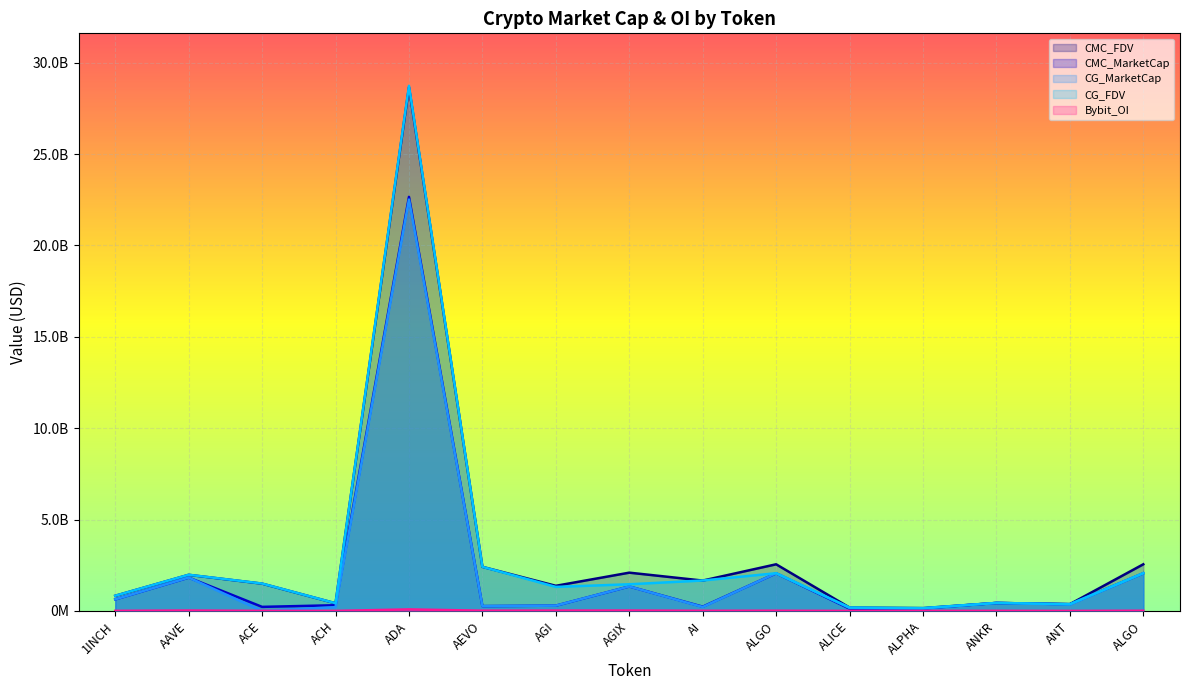

Reading left to right, list all the values displayed in this chart.

CMC_FDV: 1INCH=830206409.0	AAVE=1977092626.1	ACE=1494318042.6	ACH=420121437.8	ADA=28663607640.9	AEVO=2413486919.8	AGI=1375917516.8	AGIX=2095177972.3	AI=1662143390.2	ALGO=2553278170.9	ALICE=185151192.4	ALPHA=155212275.6	ANKR=437883372.4	ANT=371503137.8	ALGO=2553278170.9
CMC_MarketCap: 1INCH=633828076.9	AAVE=1824616305.1	ACE=223329592.7	ACH=313094032.6	ADA=22660193493.6	AEVO=265483561.2	AGI=291214034.7	AGIX=1340265772.2	AI=234258334.0	ALGO=2061514790.2	ALICE=125742345.8	ALPHA=135034679.8	ANKR=437883372.4	ANT=371503137.8	ALGO=2061514790.2
CG_MarketCap: 1INCH=635138942.0	AAVE=1828149844.0	ACE=0.0	ACH=208670600.0	ADA=22512914457.0	AEVO=265552736.0	AGI=290589326.0	AGIX=1341206454.0	AI=216534045.0	ALGO=2065867737.0	ALICE=163918686.0	ALPHA=135135317.0	ANKR=438330275.0	ANT=345060237.0	ALGO=2065867737.0
CG_FDV: 1INCH=831923418.0	AAVE=1980901851.0	ACE=1499257300.0	ACH=422094741.0	ADA=28735188036.0	AEVO=2414115777.0	AGI=1315816522.0	AGIX=1459987372.0	AI=1665646499.0	ALGO=2065867719.0	ALICE=185568324.0	ALPHA=155327950.0	ANKR=438330275.0	ANT=372120313.0	ALGO=2065867719.0
Bybit_OI: 1INCH=6473653.0	AAVE=23604004.0	ACE=4840865.0	ACH=3083781.0	ADA=84497202.0	AEVO=15373201.0	AGI=20811206.0	AGIX=22847143.0	AI=9484351.0	ALGO=12704978.0	ALICE=2811178.0	ALPHA=2314758.0	ANKR=6761834.0	ANT=3051769.0	ALGO=12704978.0